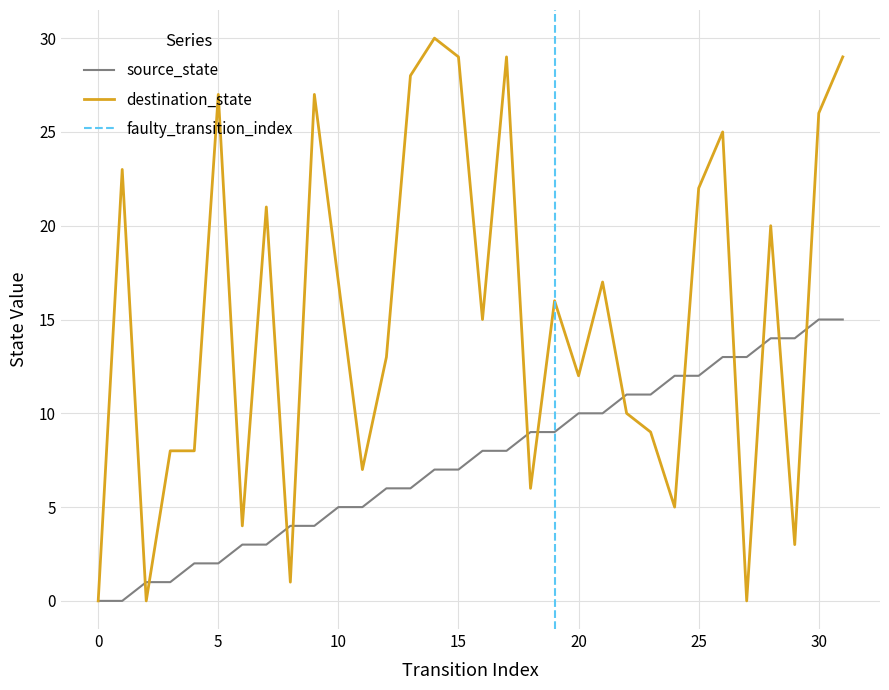

Which series changed the most between 13 and 19?

destination_state